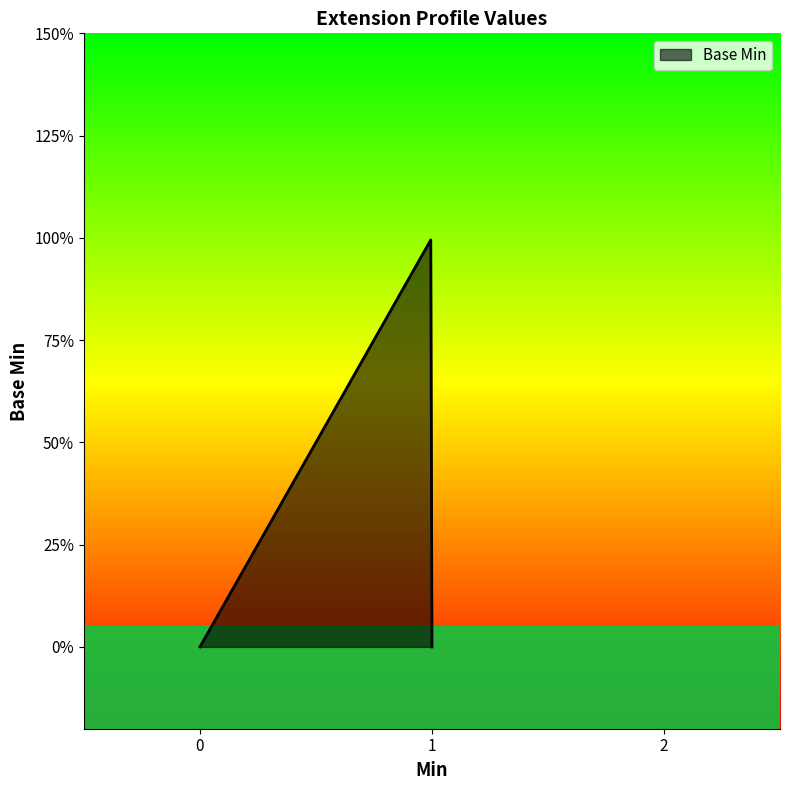

How many data points are above 0?

1